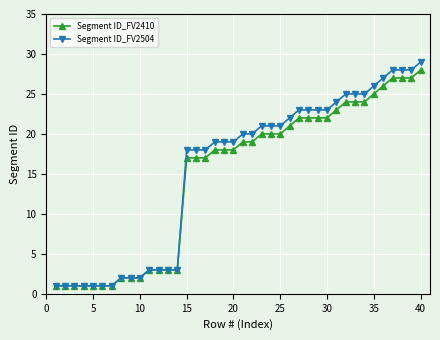

Which series has the widest spread of values?

Segment ID_FV2504